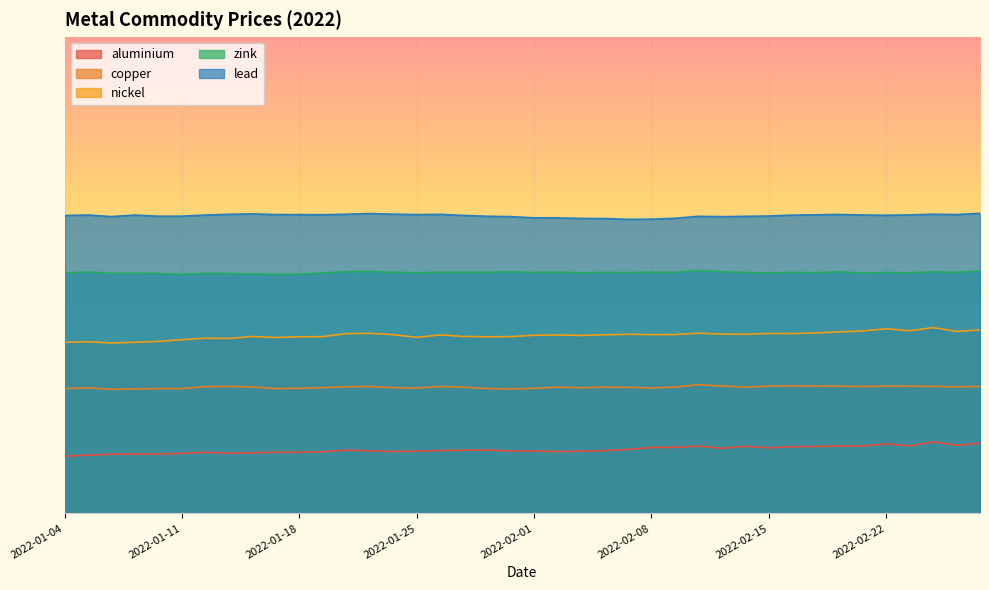

Is the value of copper at 2022-01-13 greater than the value of nickel at 2022-02-14?

No